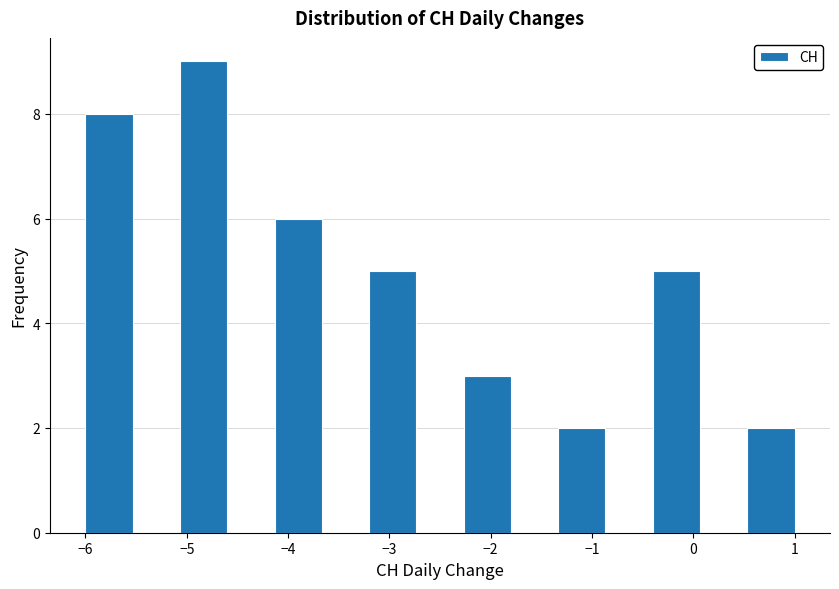

Reading left to right, list every bar in this chart as the range it spans on the x-axis followed by its height. Neither the bar edges nor the heights are printed on the chart, so give them approximately, as read against the axes.

-6.0 to -5.5: 8
-5.5 to -5.1: 0
-5.1 to -4.6: 9
-4.6 to -4.1: 0
-4.1 to -3.7: 6
-3.7 to -3.2: 0
-3.2 to -2.7: 5
-2.7 to -2.3: 0
-2.3 to -1.8: 3
-1.8 to -1.3: 0
-1.3 to -0.9: 2
-0.9 to -0.4: 0
-0.4 to 0.1: 5
0.1 to 0.5: 0
0.5 to 1.0: 2